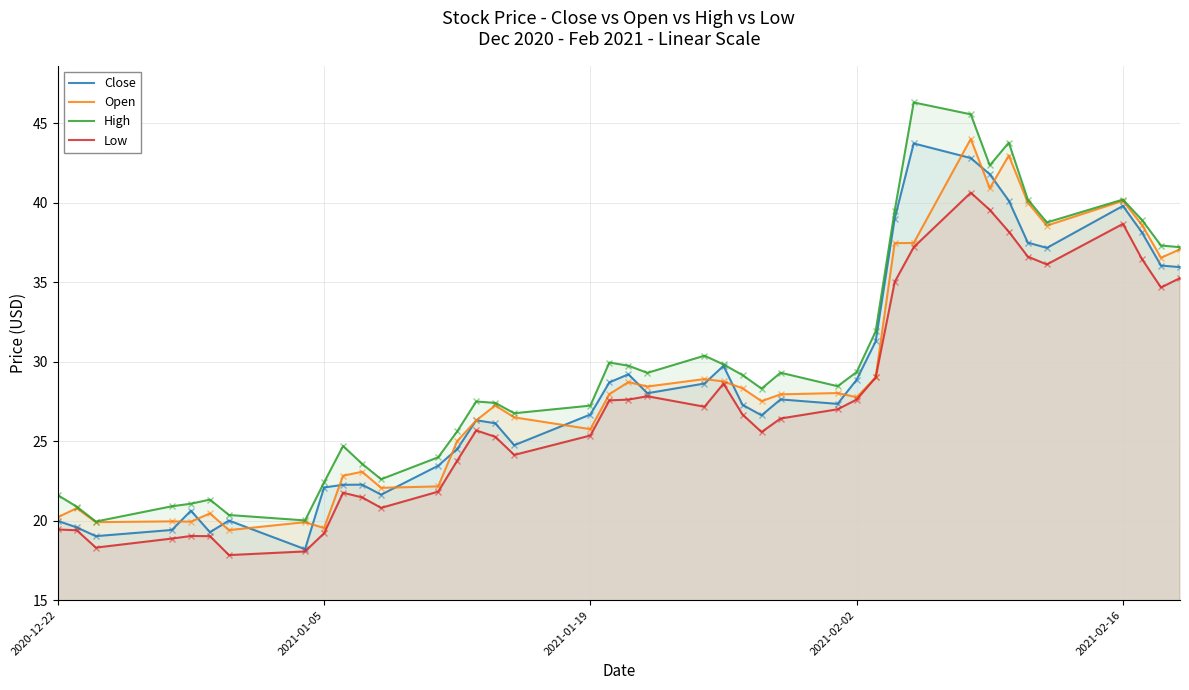

How many data points in Open are less than 27?

17